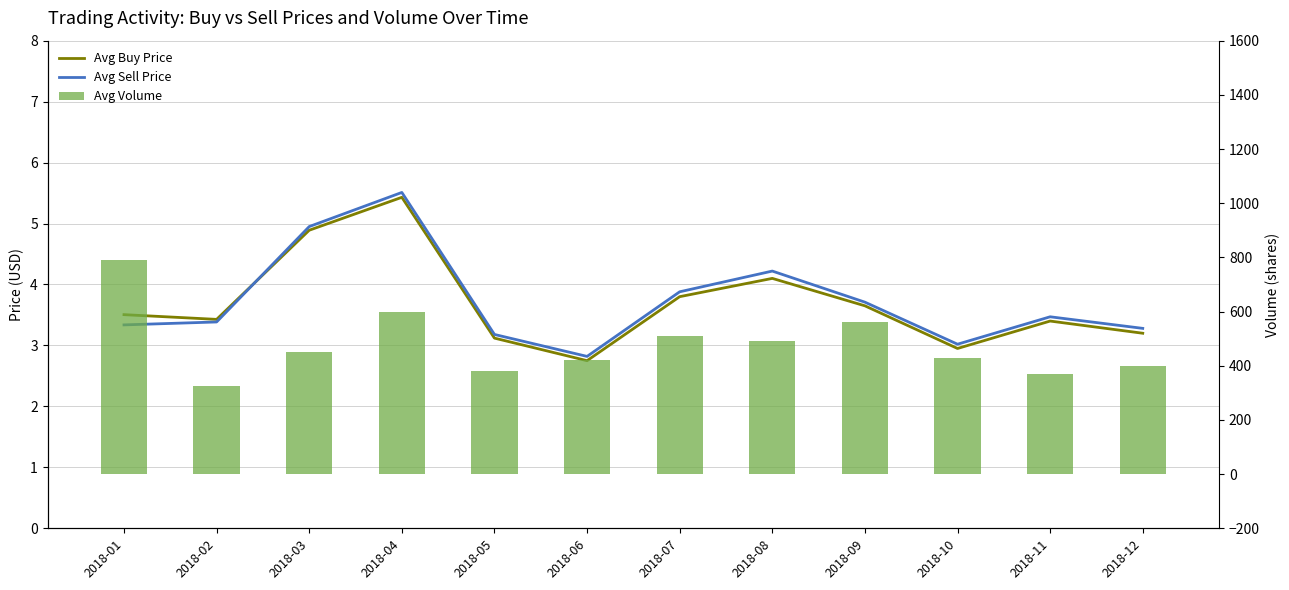

What are all the series names shown in the legend?

Avg Buy Price, Avg Sell Price, Avg Volume